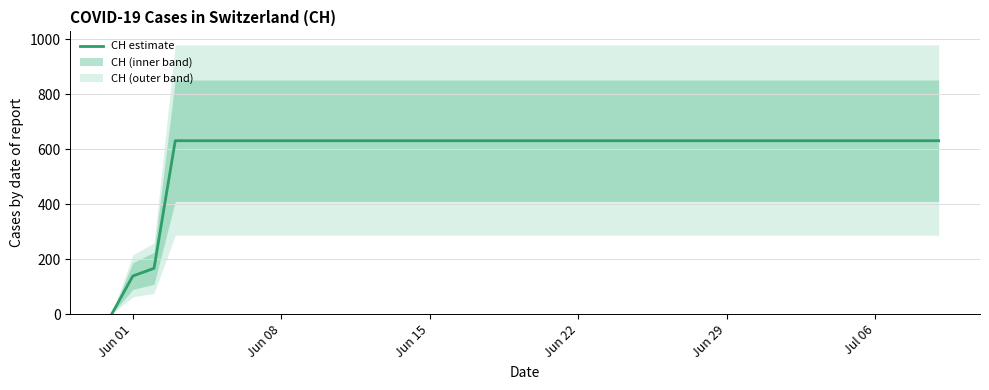

What is the value of the 35th point from the left?

631